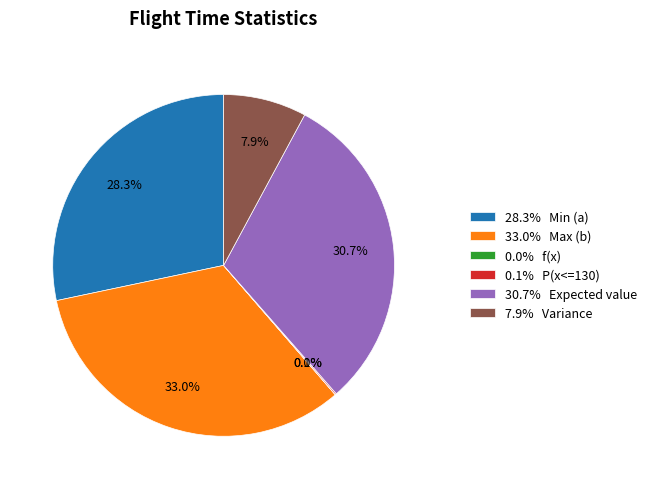

What portion of the pie excludes 7.9% Variance?

92.1%